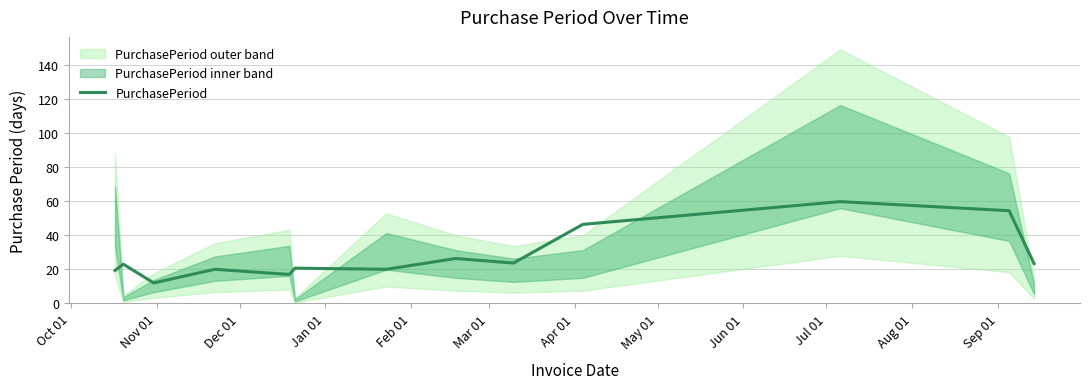

What is the value of the 8th point from the left?

26.3